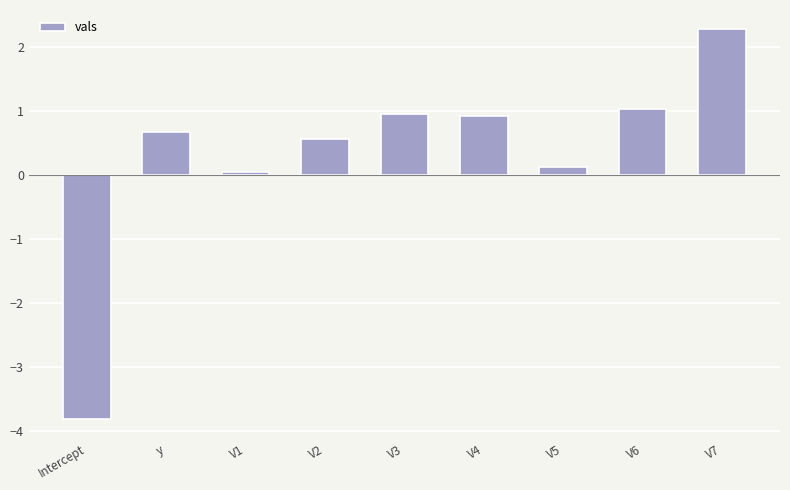

Which category has the lowest value across all series?

Intercept